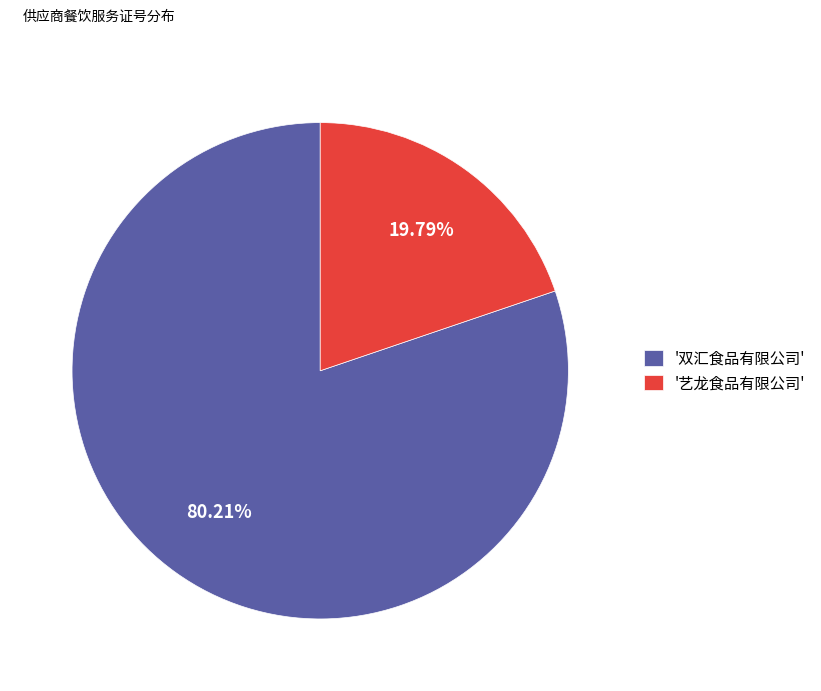

Which has a higher value, '双汇食品有限公司' or '艺龙食品有限公司'?

'双汇食品有限公司'